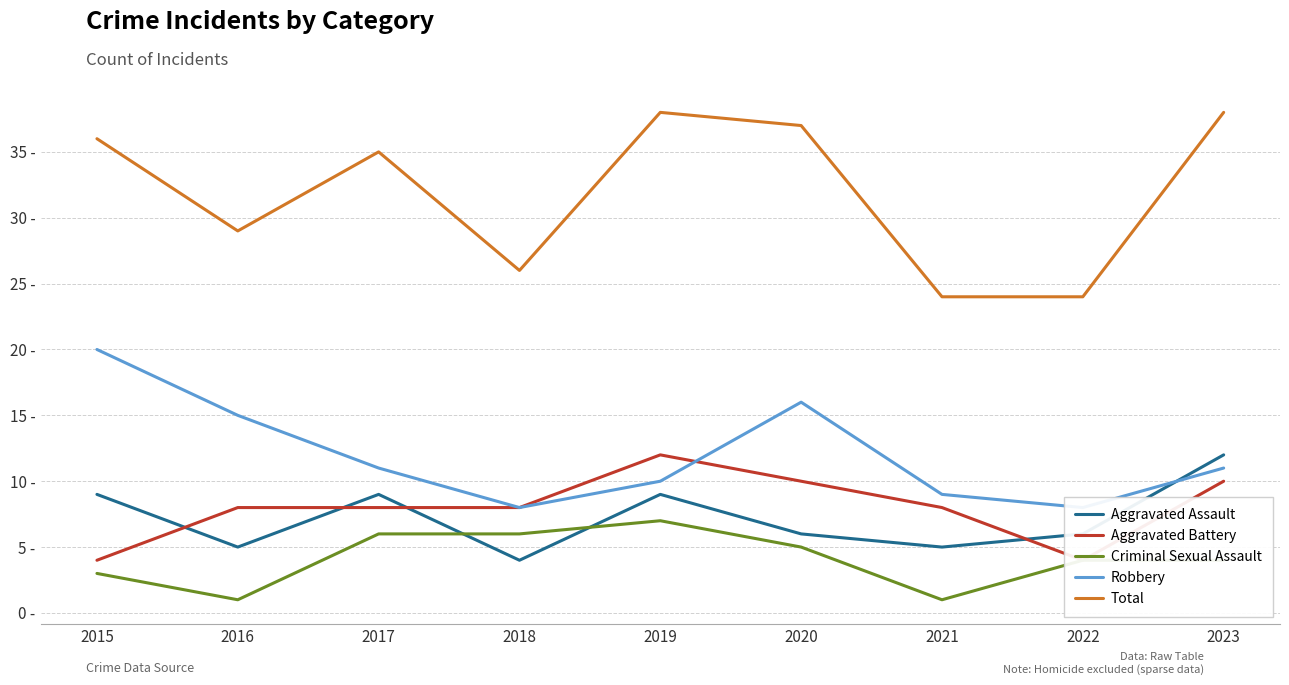

What are all the series names shown in the legend?

Aggravated Assault, Aggravated Battery, Criminal Sexual Assault, Robbery, Total